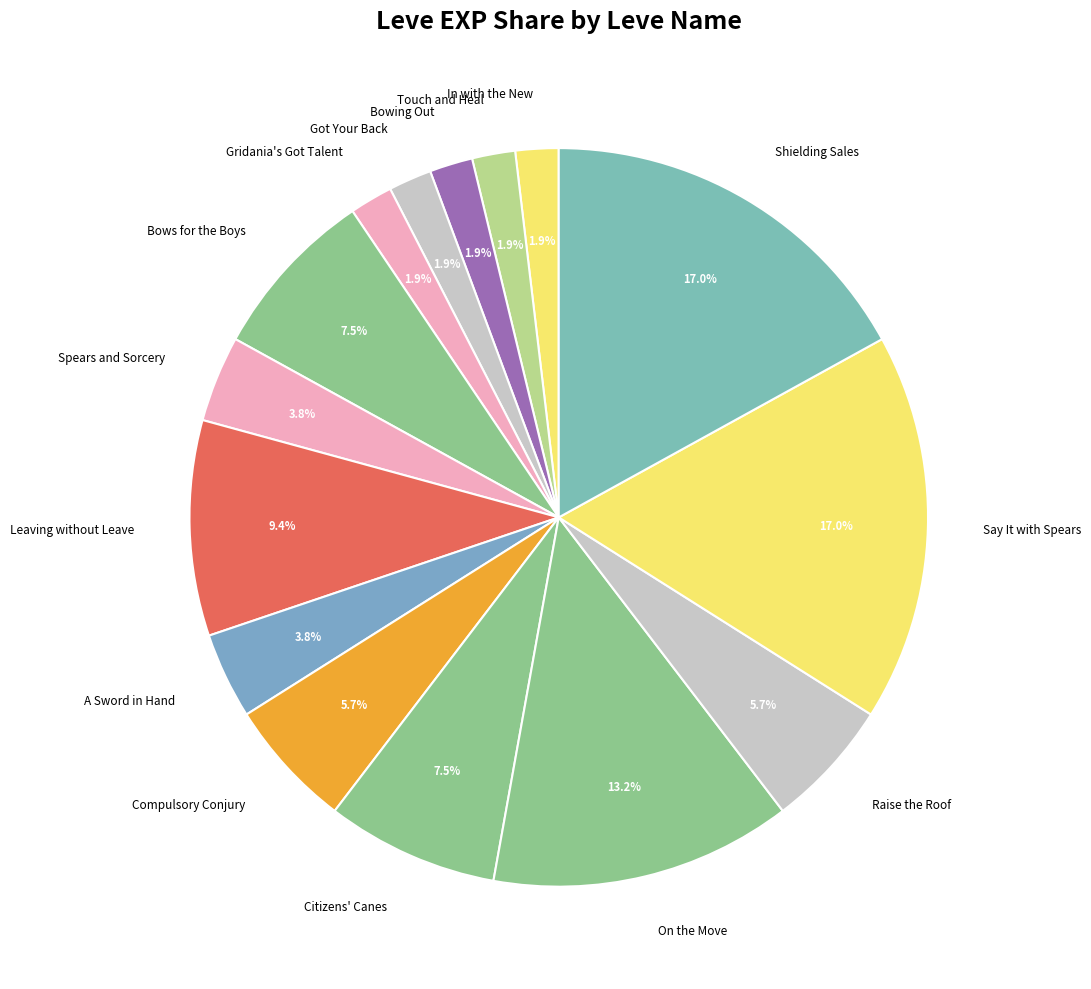

What portion of the pie excludes Citizens' Canes?

92.5%